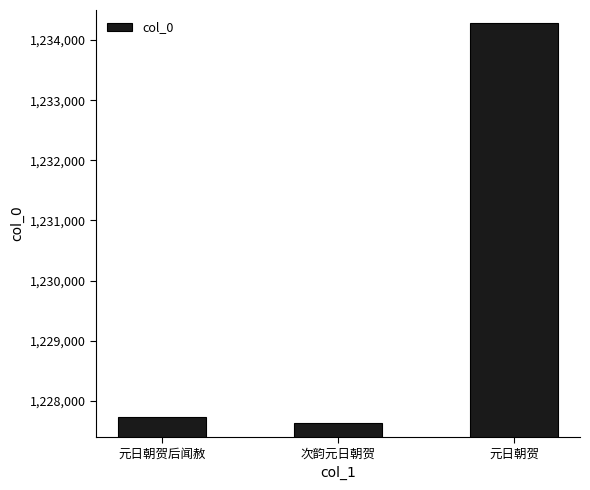

What is the value of the 2nd bar from the left?

1227626